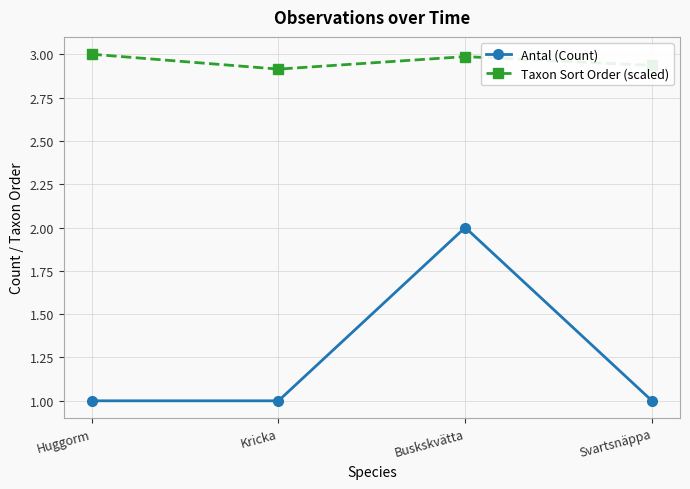

True or false: Taxon Sort Order (scaled) and Antal (Count) cross at least once.

False